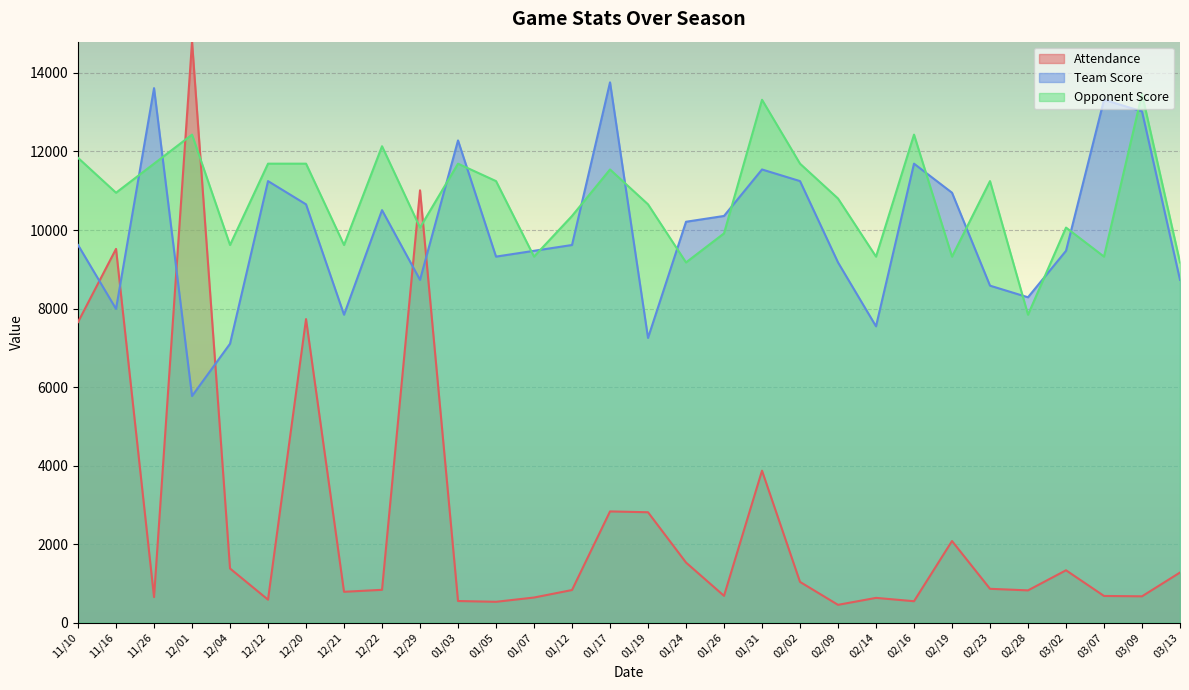

The Opponent Score series shows 10357.9 at 01/12. True or false?

True